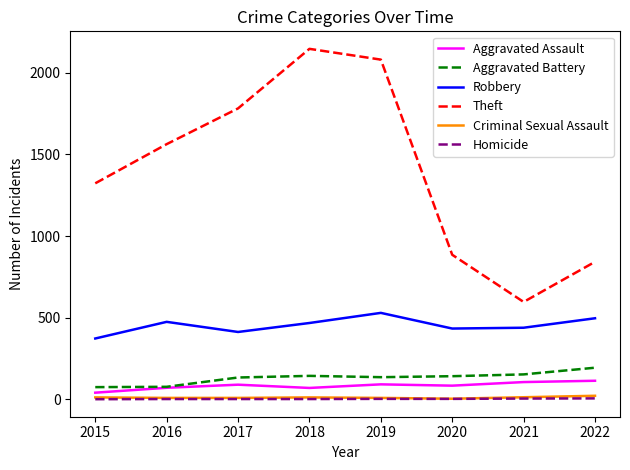

At which label does Aggravated Battery first exceed 141?

2018